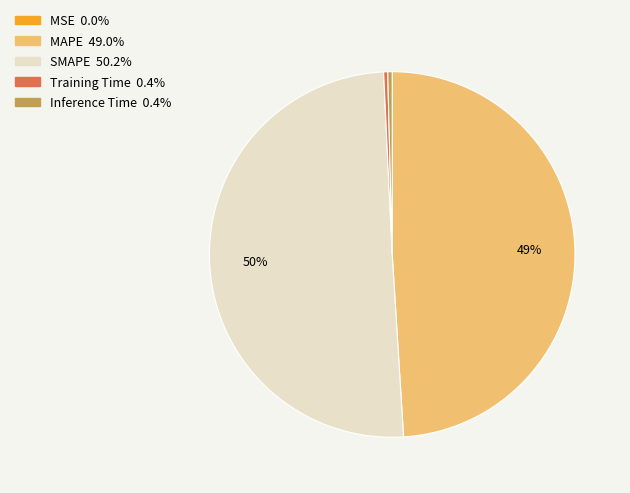

Combined, do Training Time and MAPE account for over 50%?

No